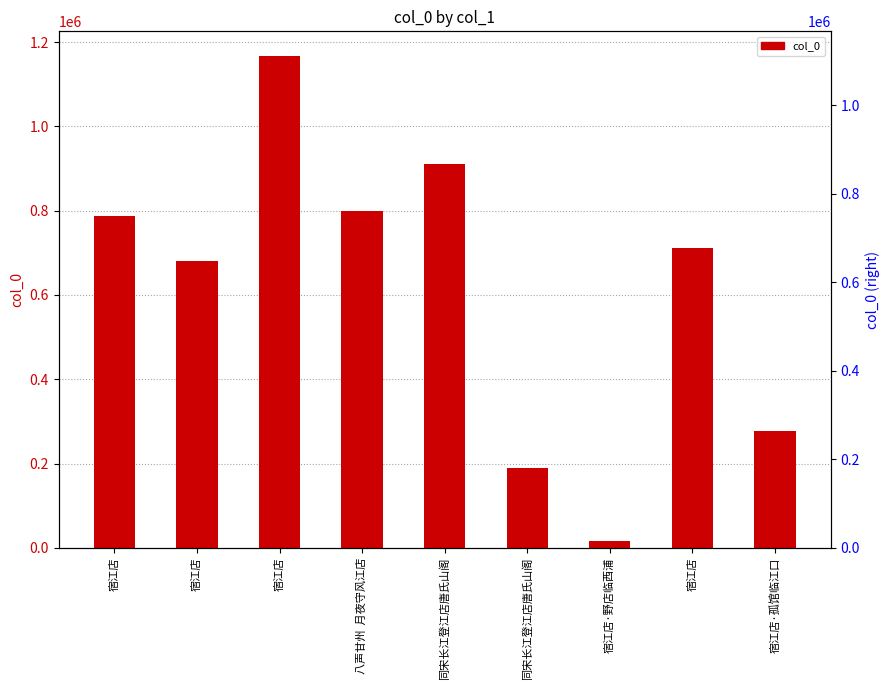

Are the bars horizontal?

No